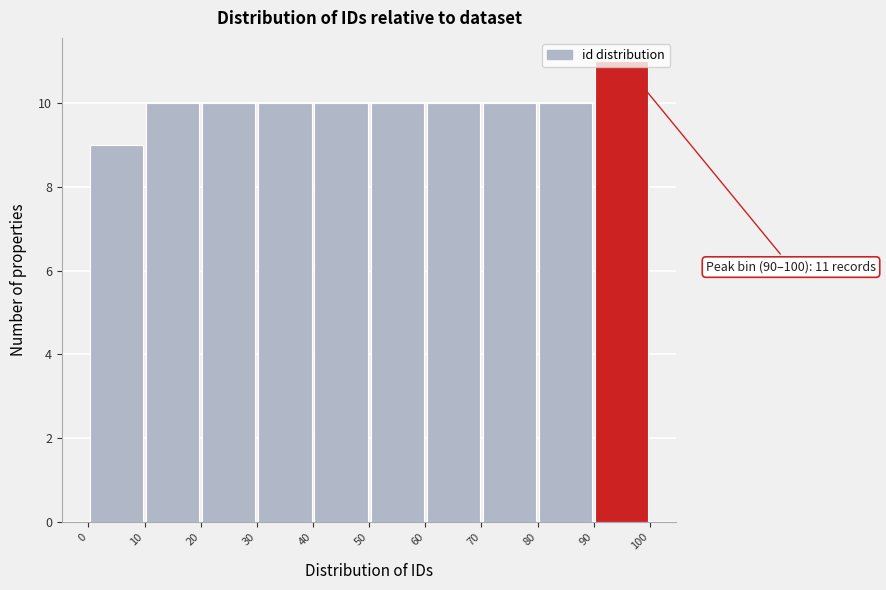

Over which range of the x-axis is the bar tallest?

90 to 100